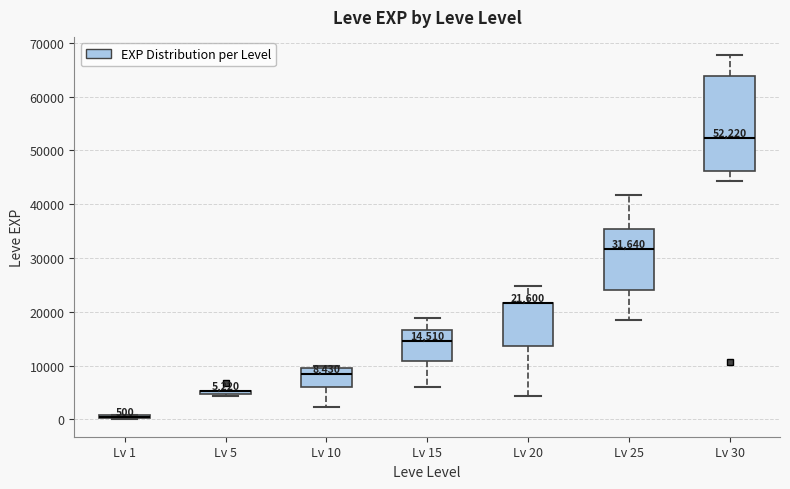

Comparing the boxes themselves (not the whiskers), which one is the tallest?

Lv 30